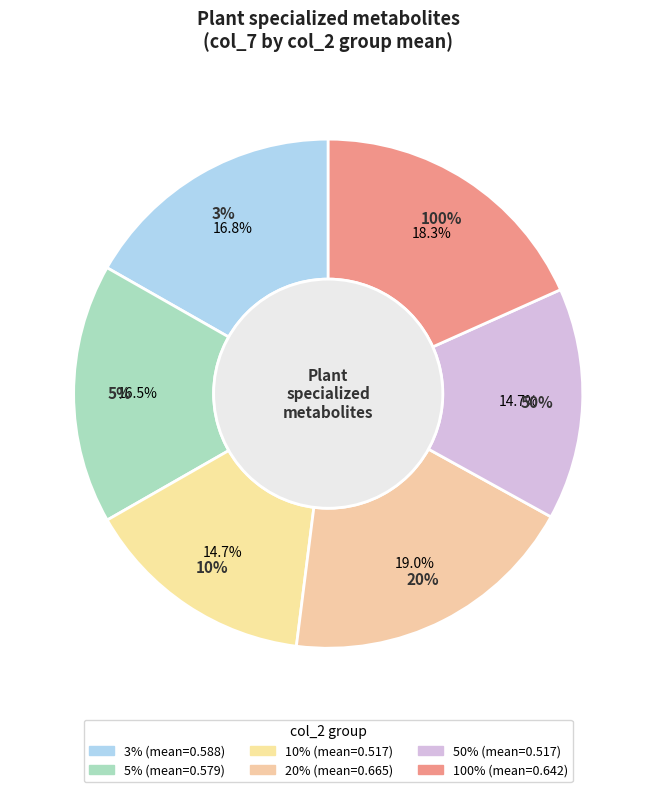

What is the total percentage of 10% and 100%?

33.0%